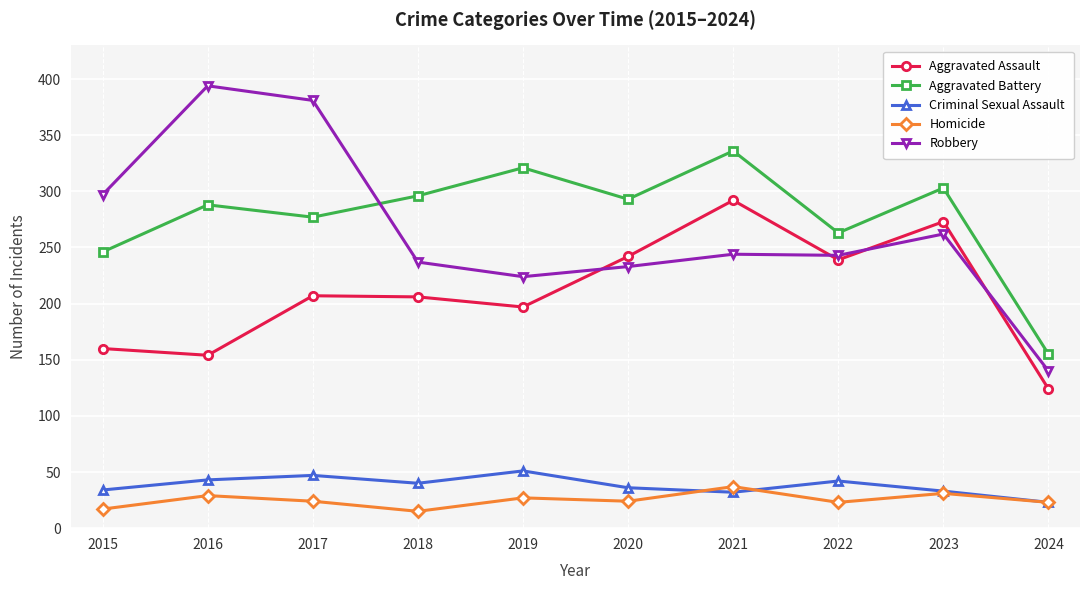

What is the difference between the highest and lowest values at 2017?

357